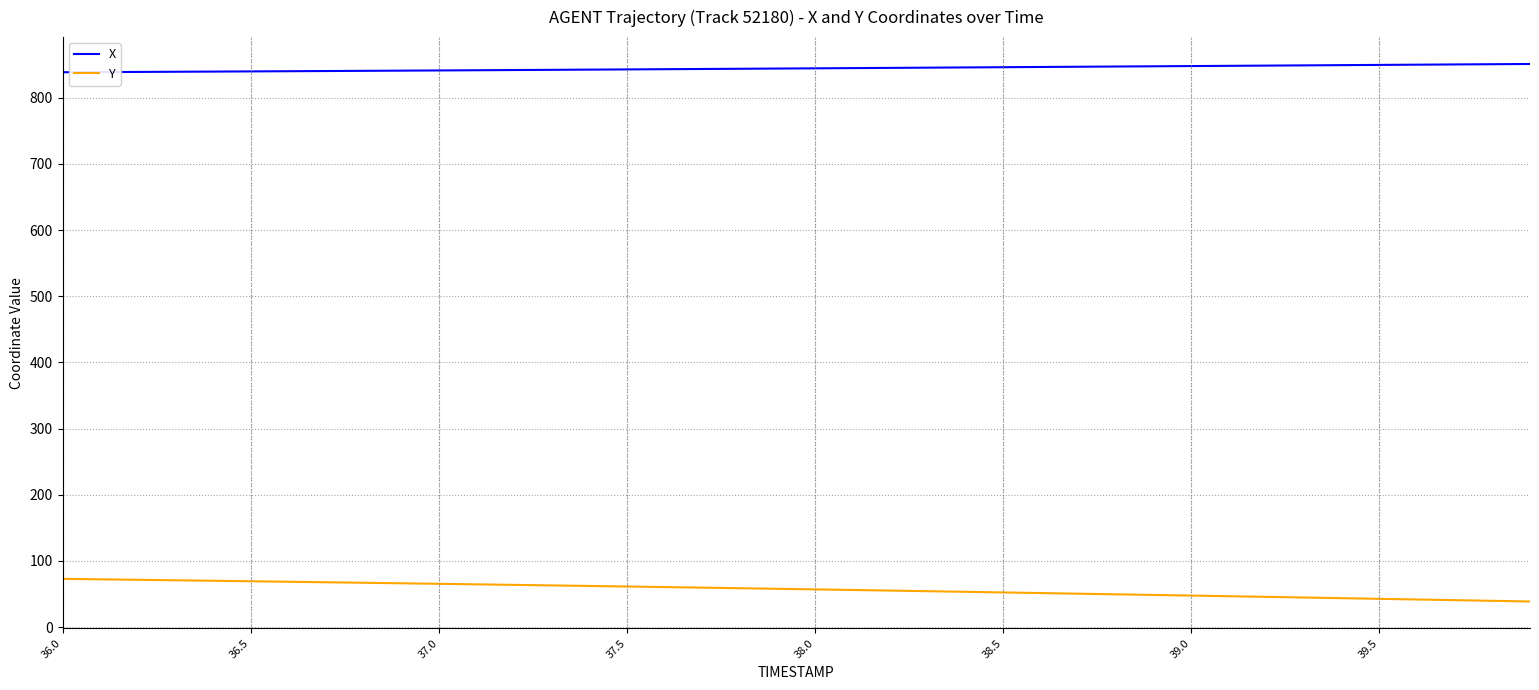

How many lines are shown in the chart?

2